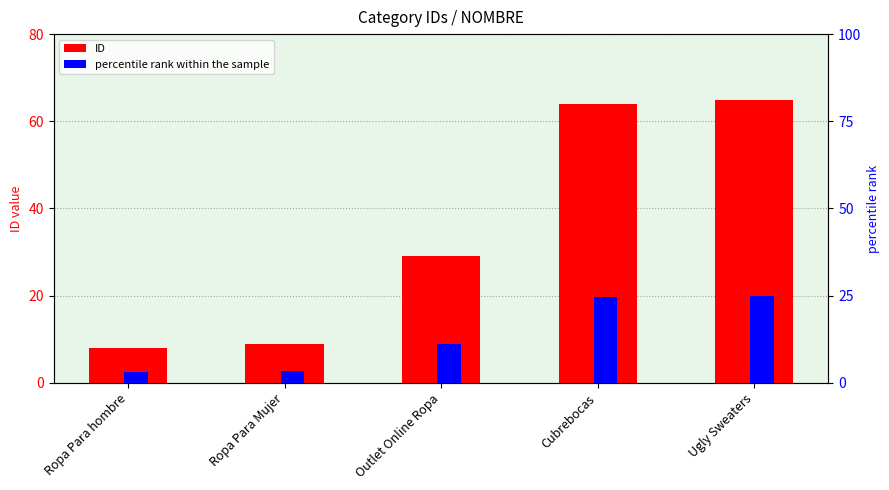

What is the label of the 3rd bar from the right?

Outlet Online Ropa